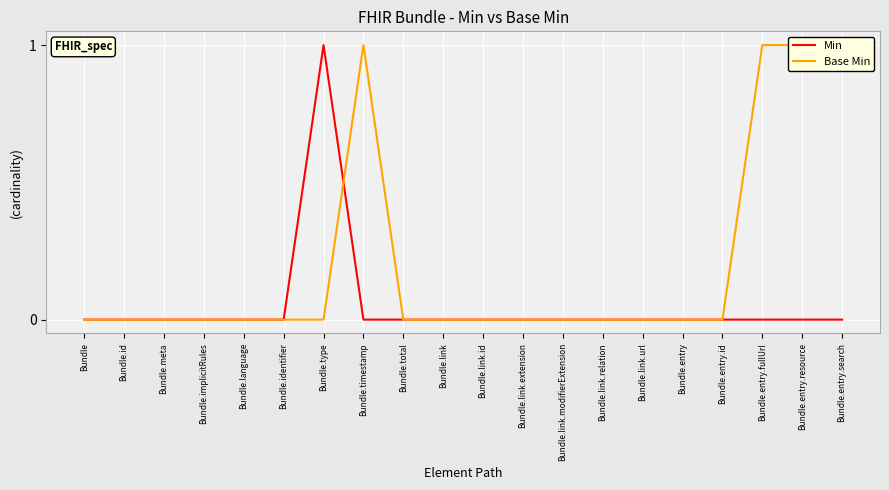

Rank the series by their average value, from highest to lowest.

Base Min, Min